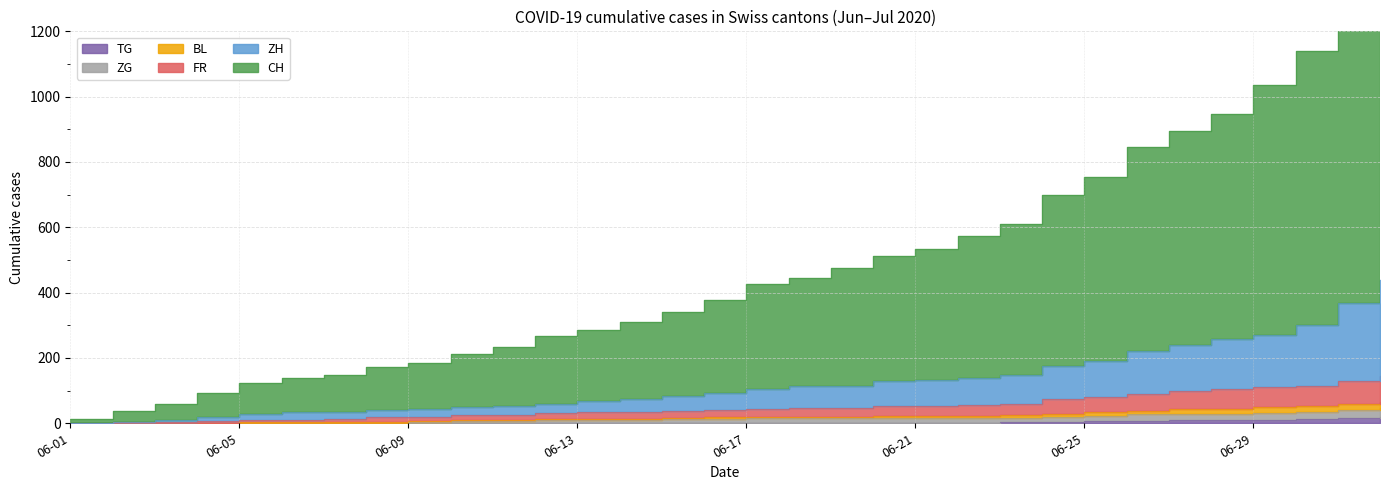

What is the difference between the maximum and minimum values in the FR series?

143